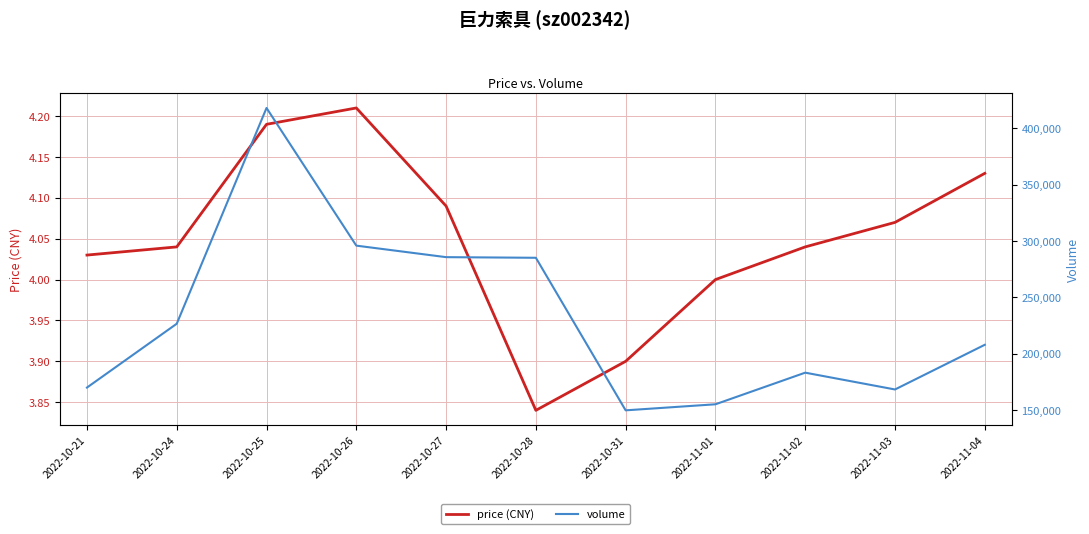

What is the approximate value of volume at 2022-11-03?

168302.0